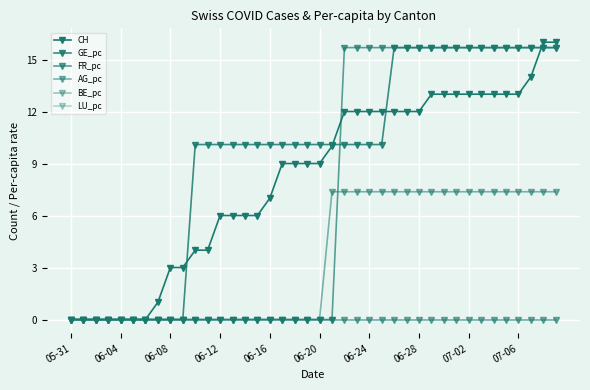

At which category does the chart reach its peak across all series?

38